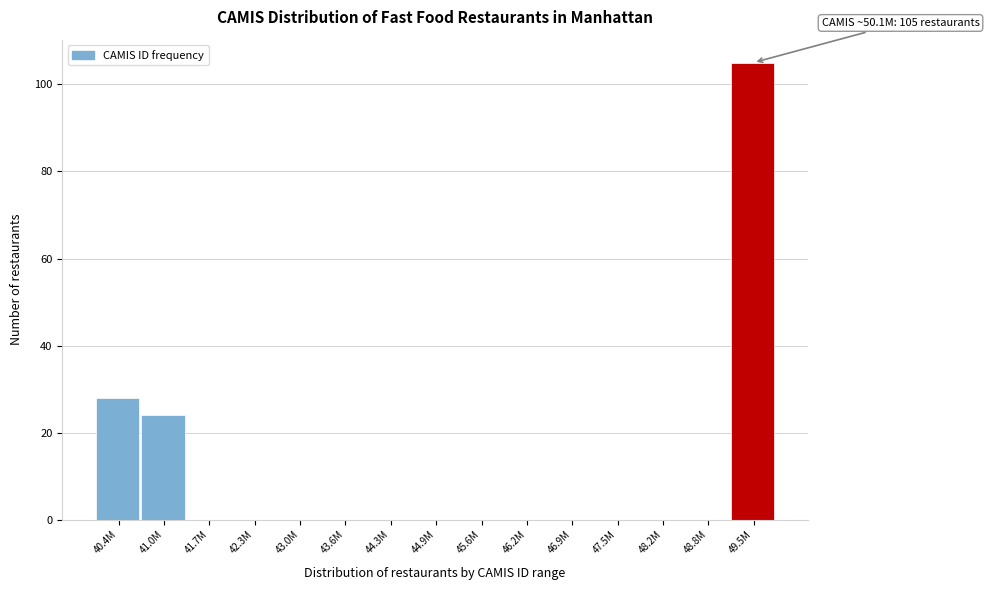

Reading right to left, what are all the values shown in this chart?

49.5M=105	48.8M=0	48.2M=0	47.5M=0	46.9M=0	46.2M=0	45.6M=0	44.9M=0	44.3M=0	43.6M=0	43.0M=0	42.3M=0	41.7M=0	41.0M=24	40.4M=28